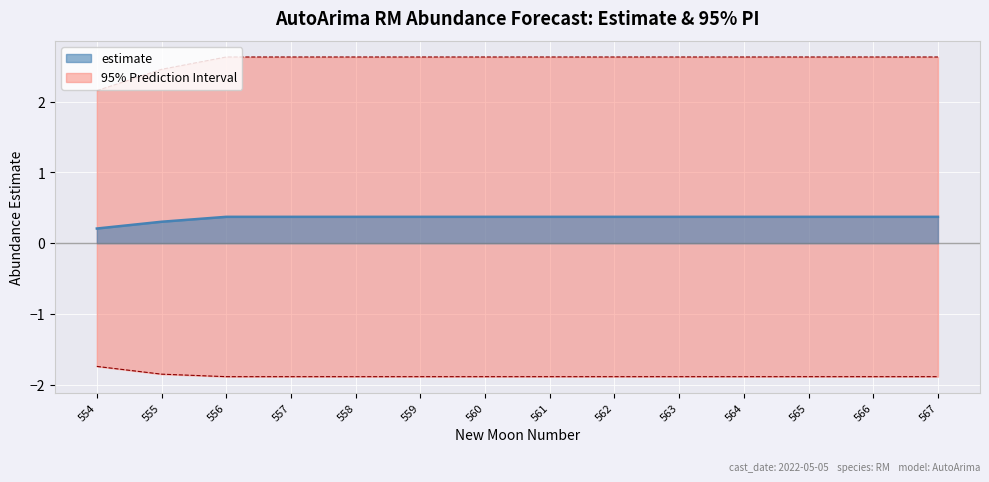

True or false: lower_pi and upper_pi cross at least once.

False